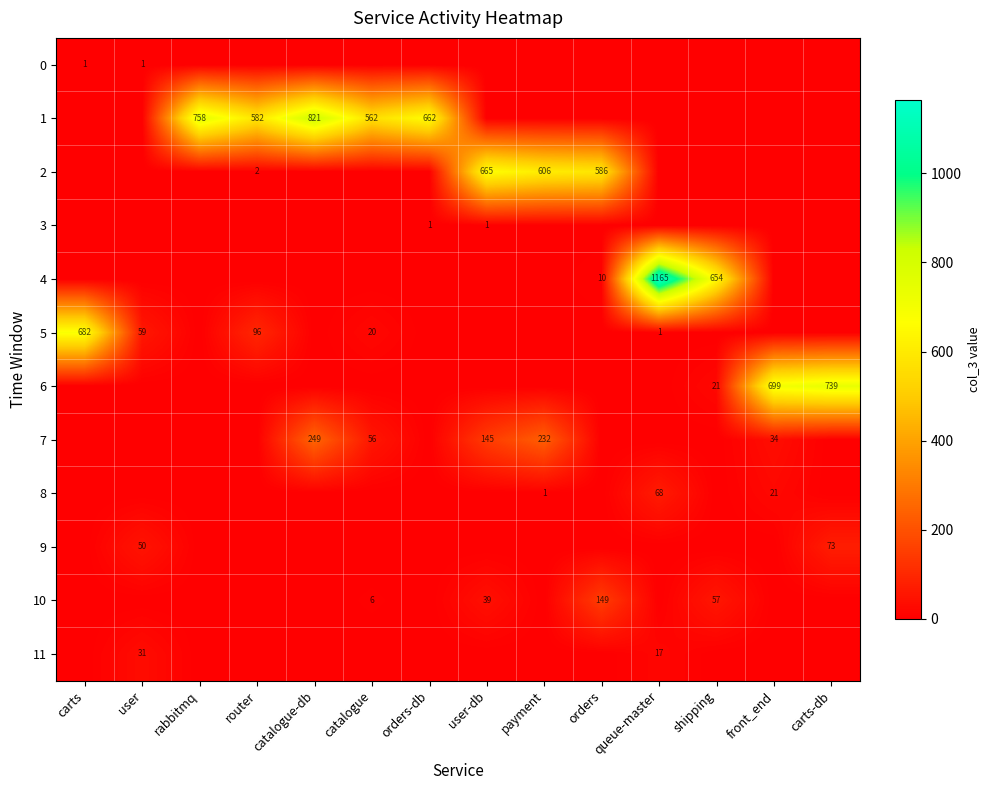

The 4 series shows 4 at orders. True or false?

False